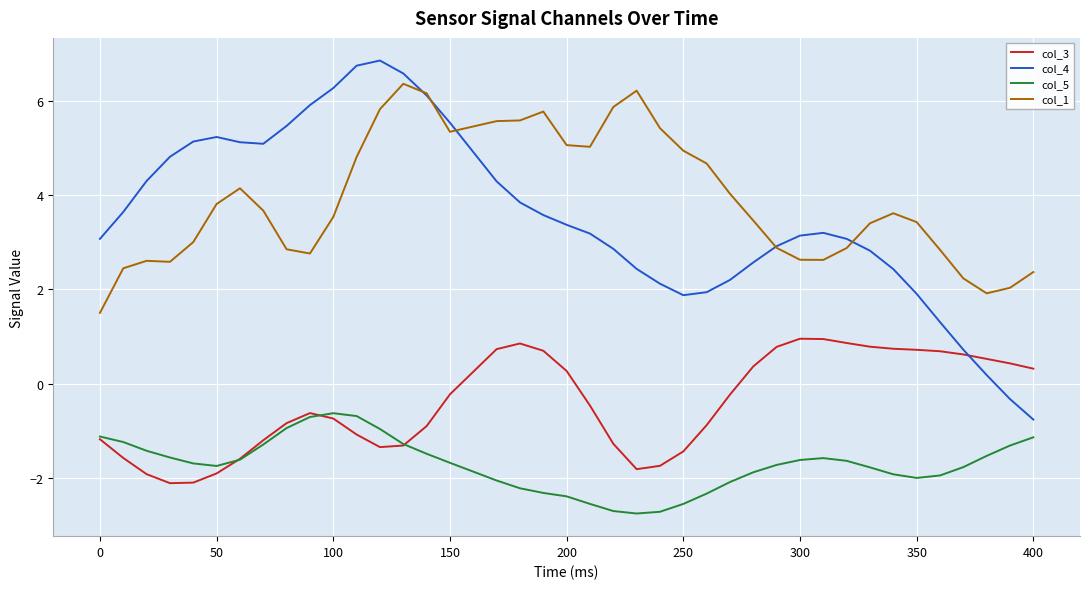

What is the smallest value displayed?

-2.8